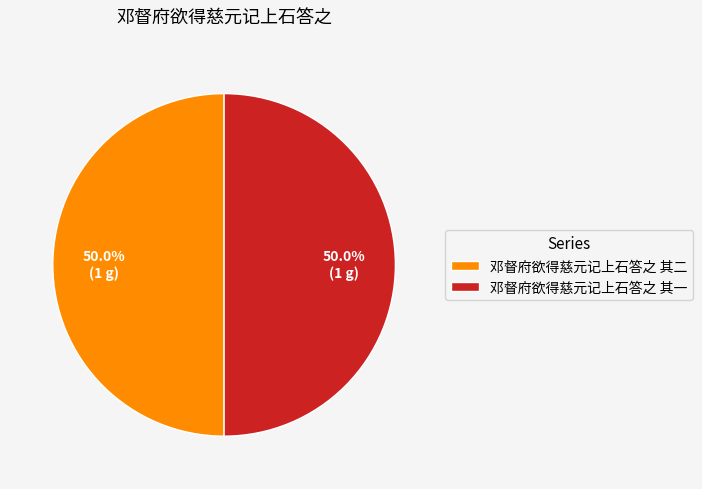

What percentage is NOT represented by 邓督府欲得慈元记上石答之 其一?

50.0%